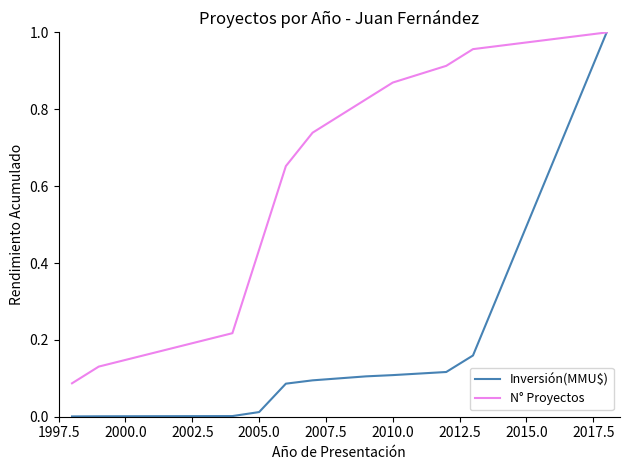

What are all the series names shown in the legend?

Inversión(MMU$), N° Proyectos